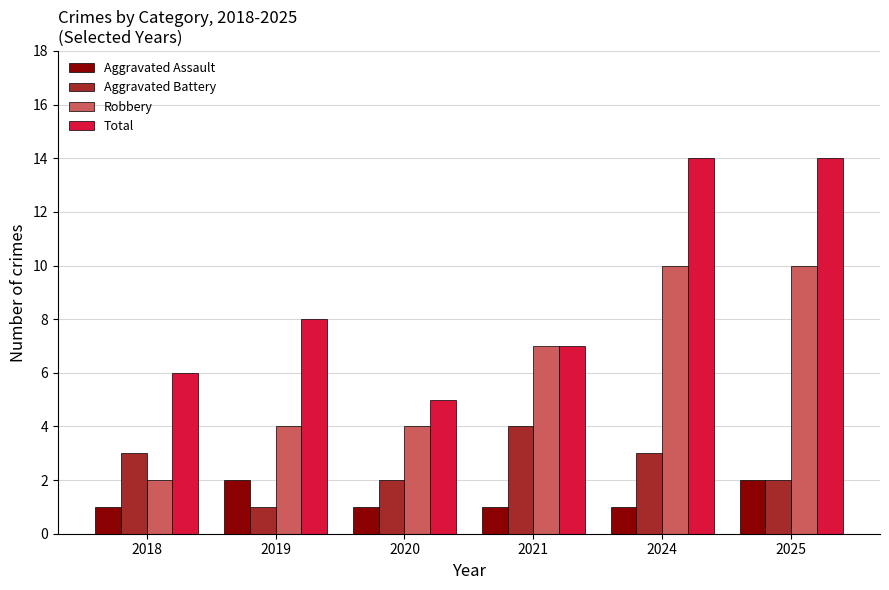

What is the highest value of the Total series?

14